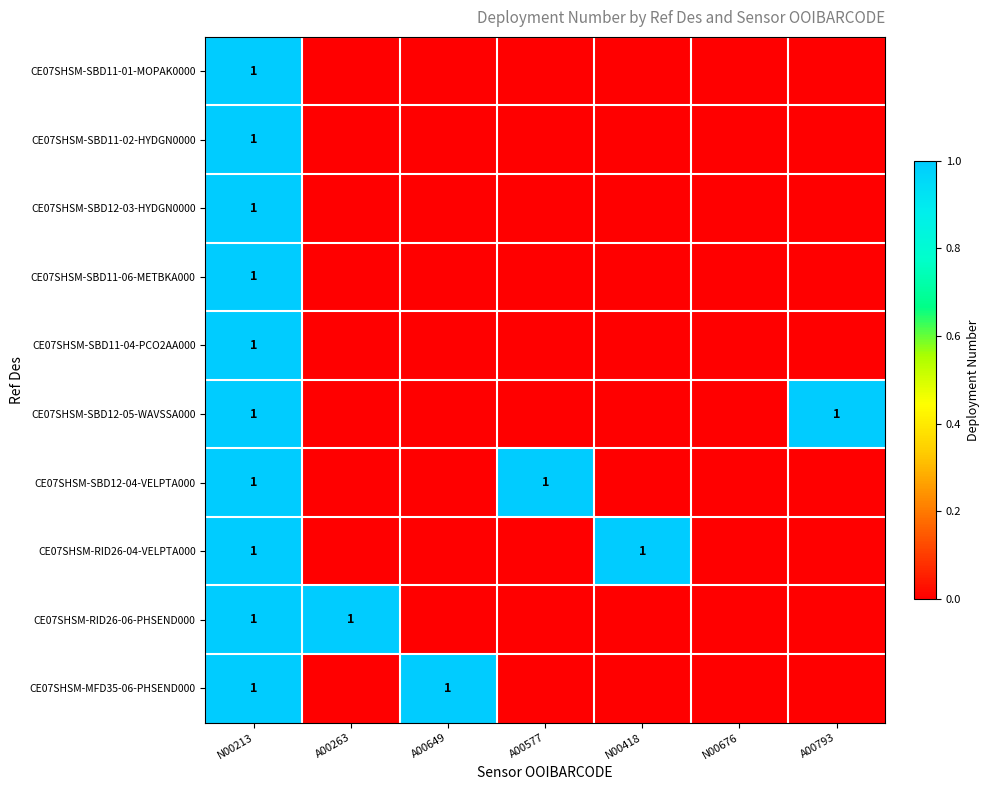

The CE07SHSM-RID26-04-VELPTA000 series shows 1 at N00213. True or false?

True